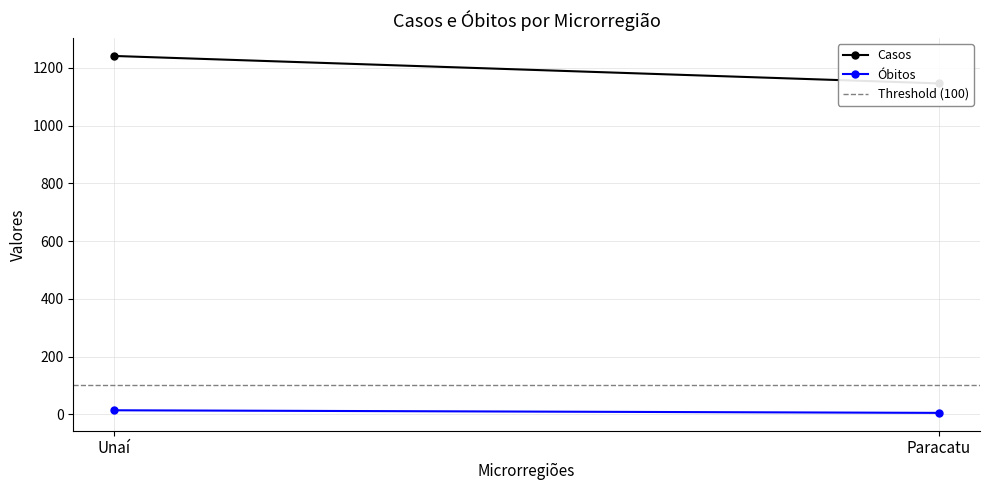

What is the average value of the Threshold (100) series?

100